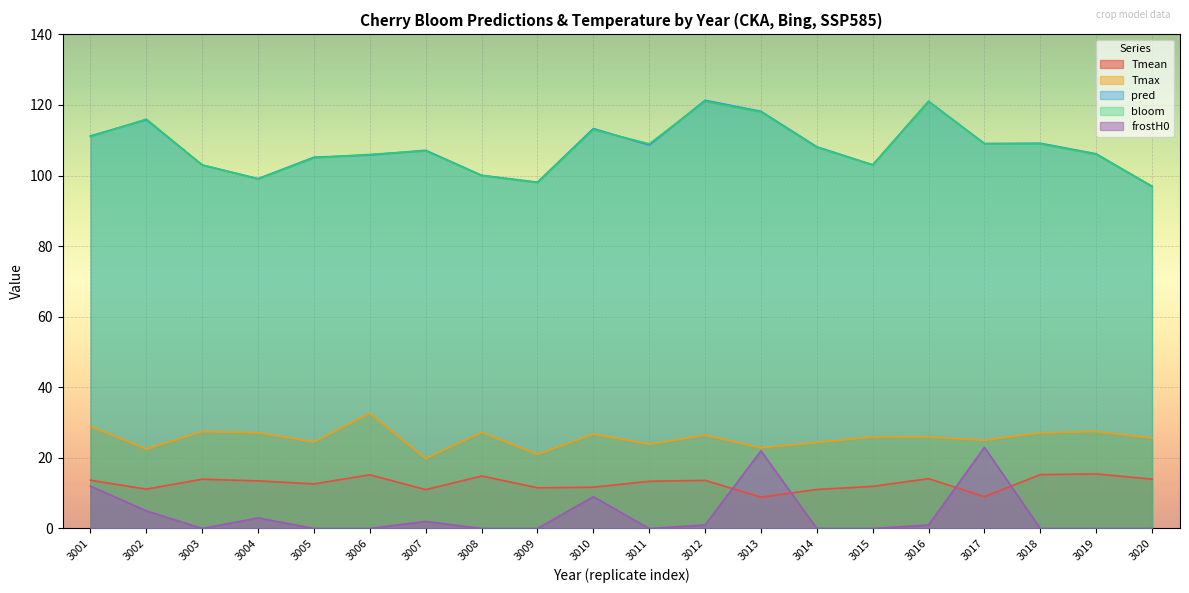

True or false: frostH0 has a value of 10.9 at 3015.

False